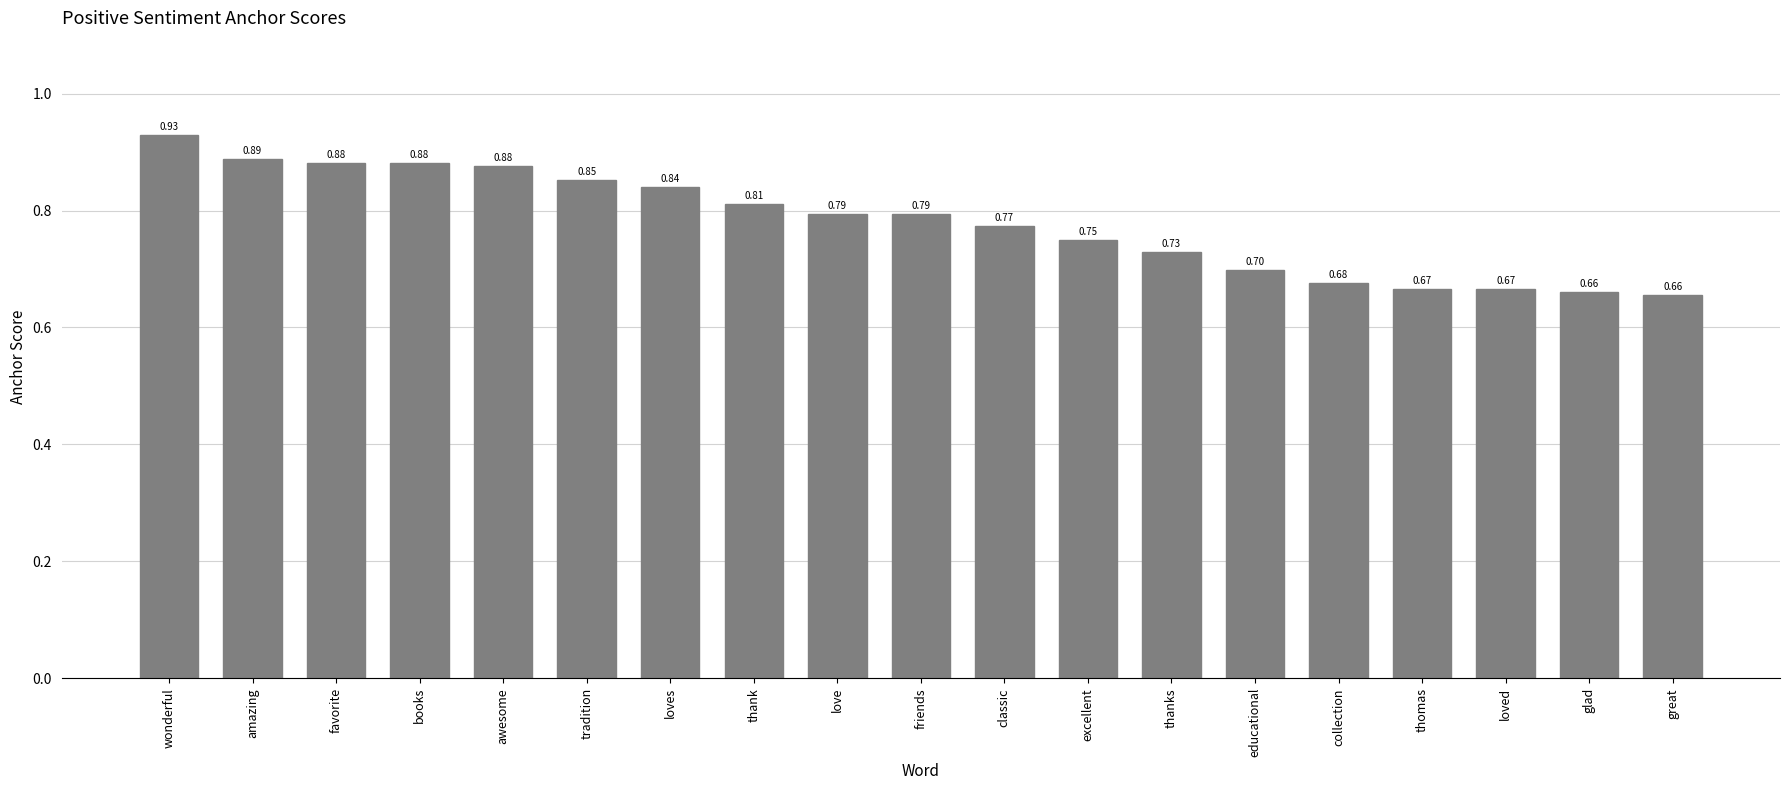

What is the difference between the maximum and second lowest values?

0.3